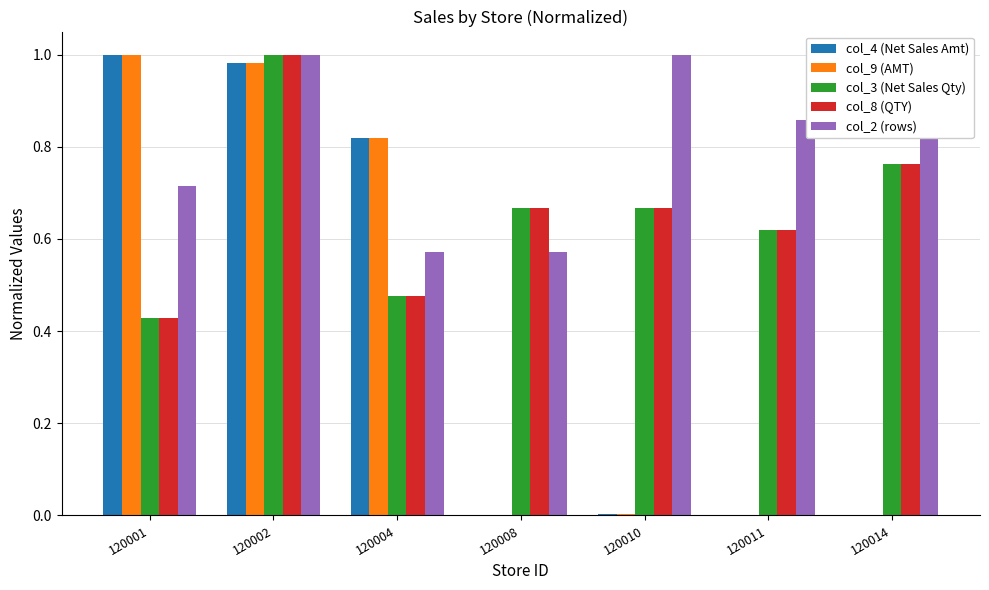

What is the greatest value displayed?

1.0